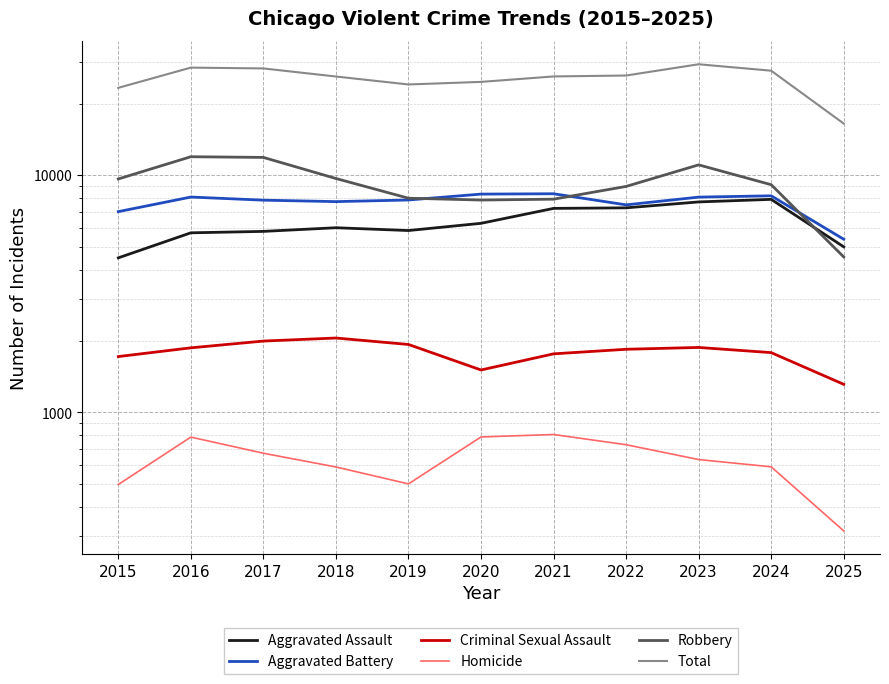

Where is the first local maximum for Criminal Sexual Assault?

2018